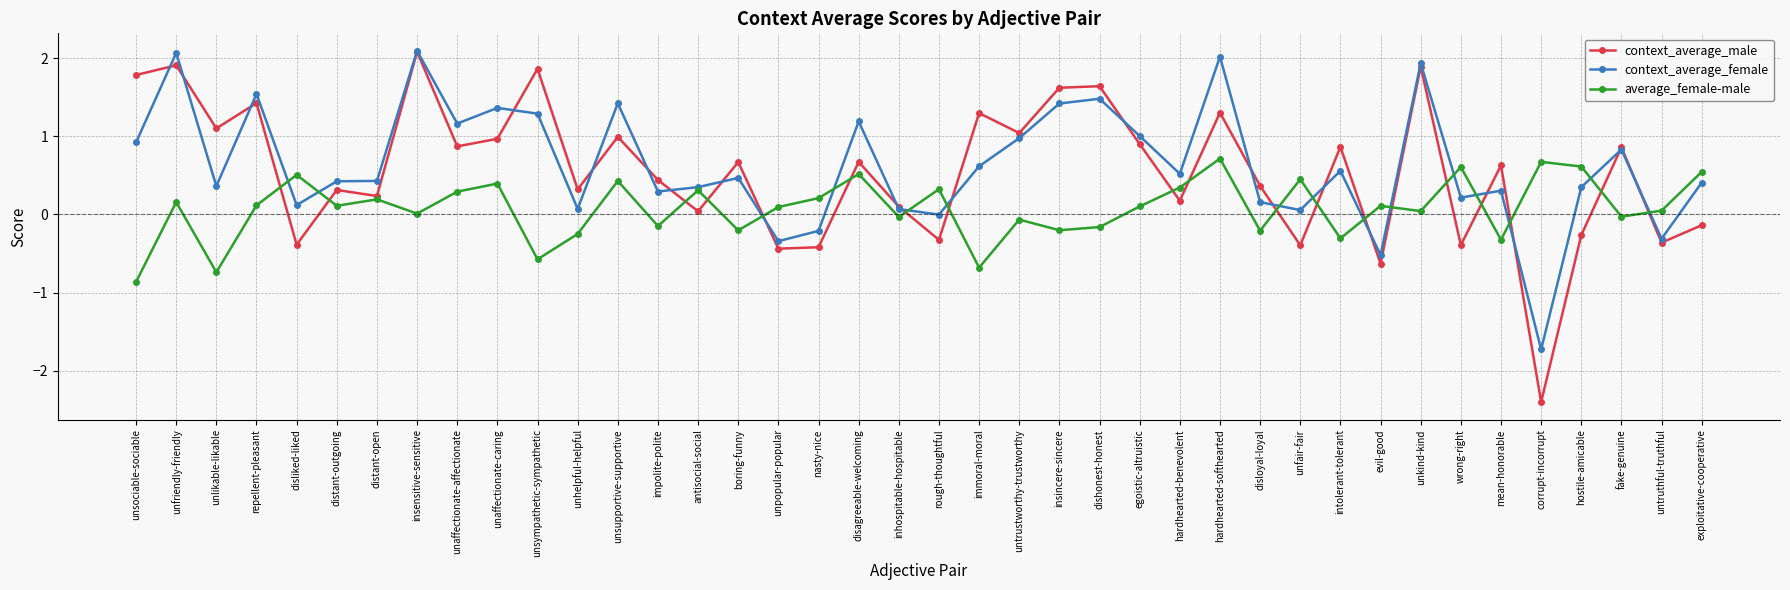

Does the chart display data point markers on the line(s)?

Yes